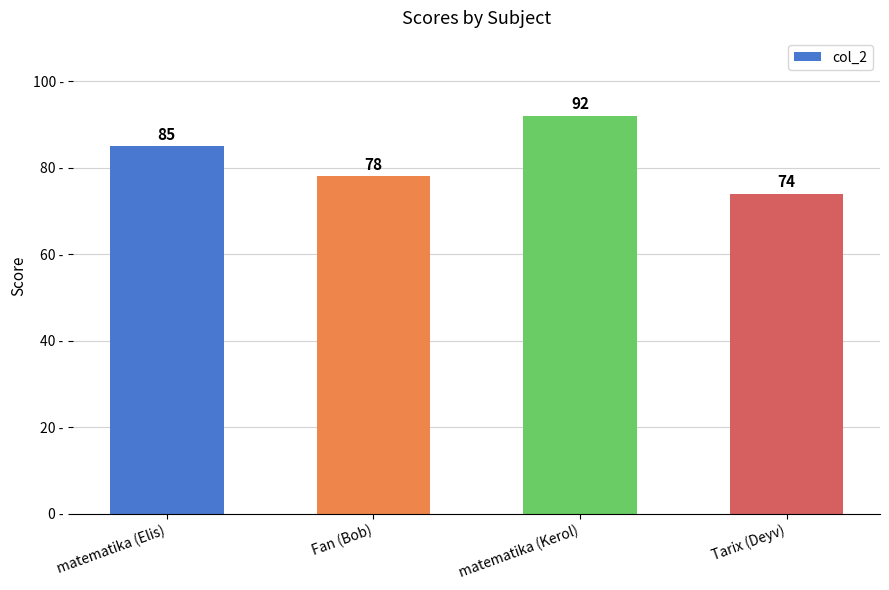

Are the bars grouped side by side (vs. stacked)?

No